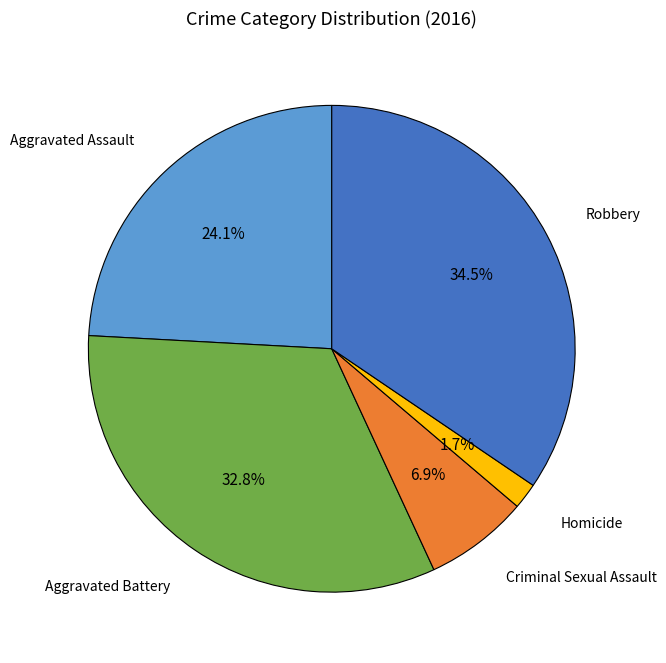

Does any single category account for the majority?

No